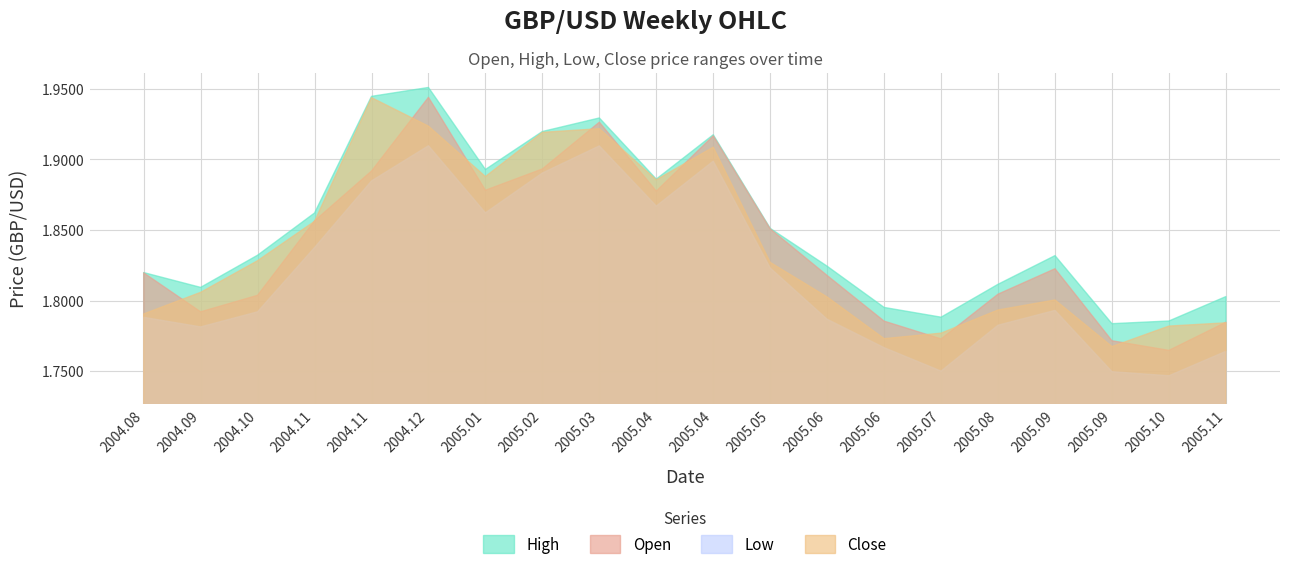

Reading right to left, what are all the values shown in this chart?

Open: 1.8	1.8	1.8	1.8	1.8	1.8	1.8	1.8	1.9	1.9	1.9	1.9	1.9	1.9	1.9	1.9	1.9	1.8	1.8	1.8
High: 1.8	1.8	1.8	1.8	1.8	1.8	1.8	1.8	1.9	1.9	1.9	1.9	1.9	1.9	2.0	1.9	1.9	1.8	1.8	1.8
Low: 1.8	1.7	1.7	1.8	1.8	1.8	1.8	1.8	1.8	1.9	1.9	1.9	1.9	1.9	1.9	1.9	1.8	1.8	1.8	1.8
Close: 1.8	1.8	1.8	1.8	1.8	1.8	1.8	1.8	1.8	1.9	1.9	1.9	1.9	1.9	1.9	1.9	1.9	1.8	1.8	1.8